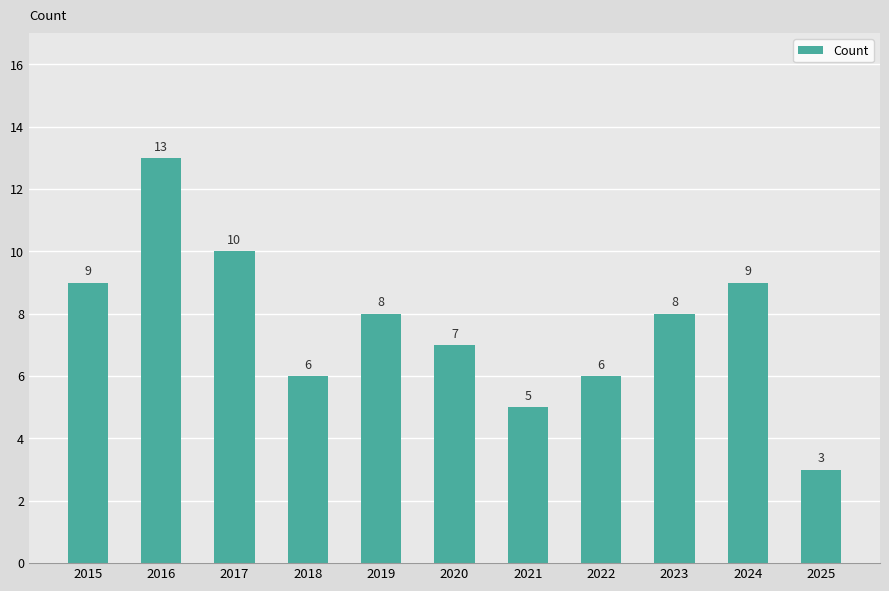

Between 2021 and 2023, which is larger?

2023